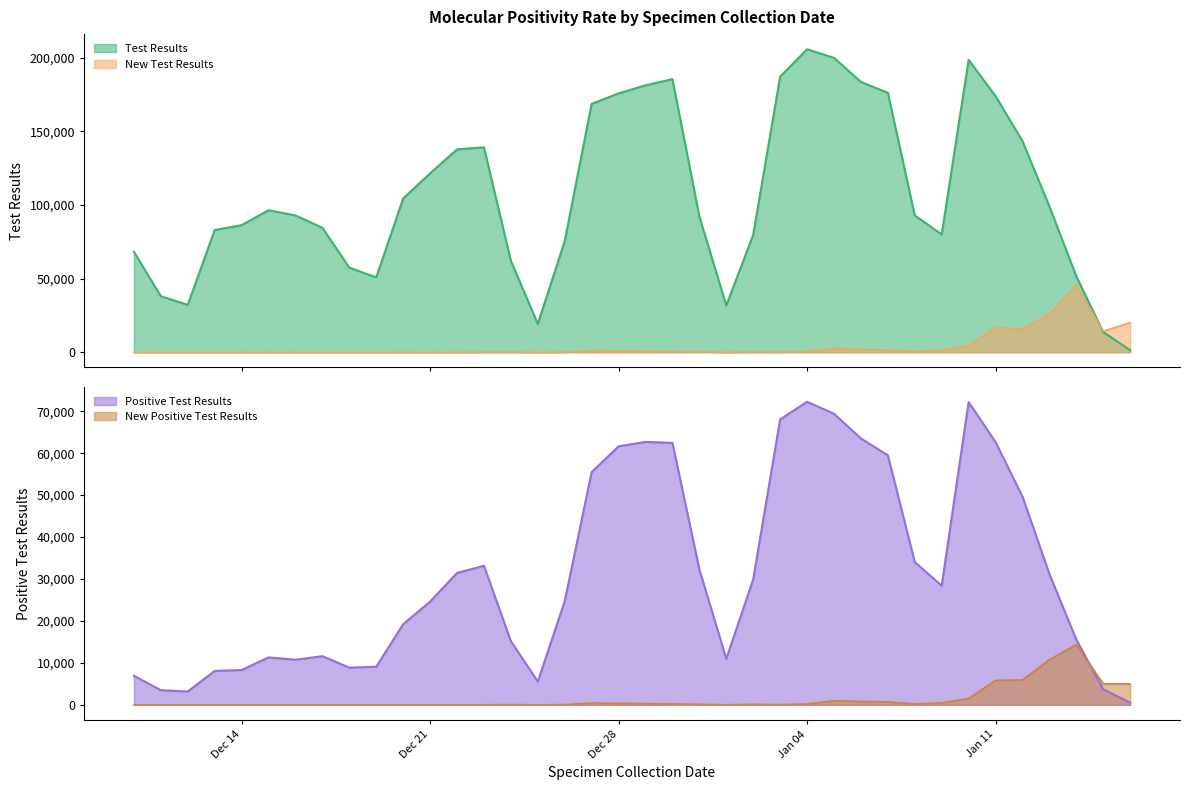

How many data points does each series have?

38